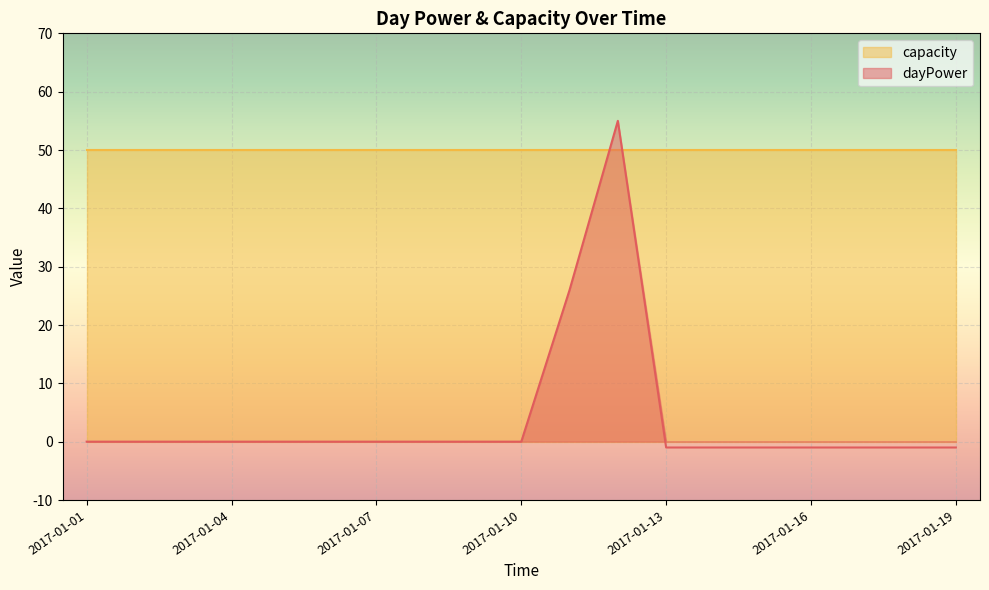

Where is the first local maximum?

2017-01-12